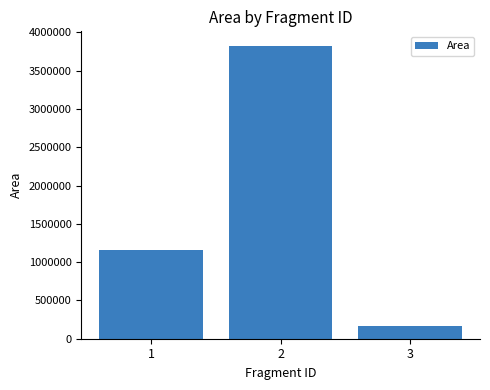

Does the chart contain stacked bars?

No